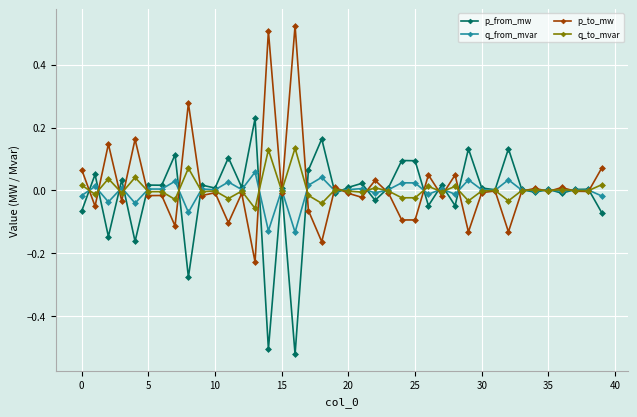

True or false: q_to_mvar has more than 2 interior local peaks.

True